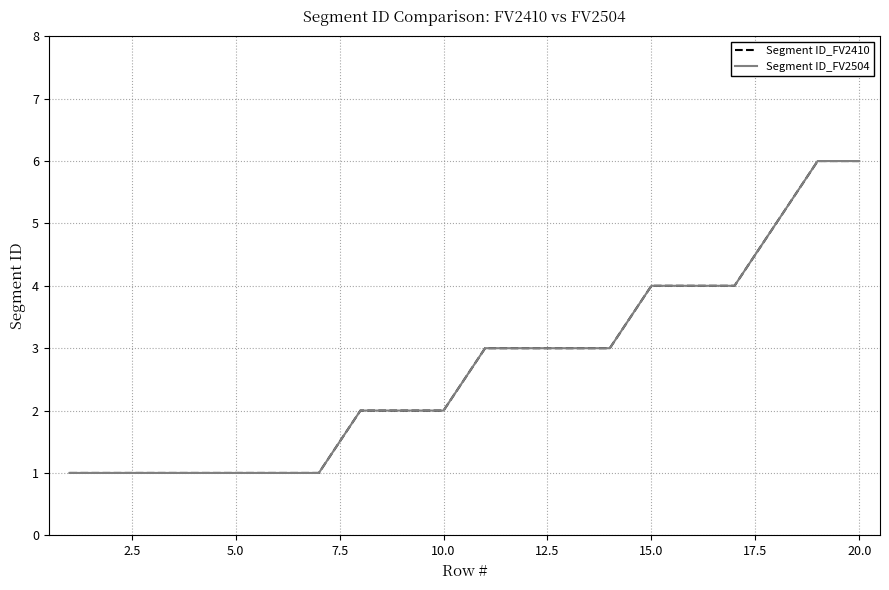

Does the chart display data point markers on the line(s)?

No